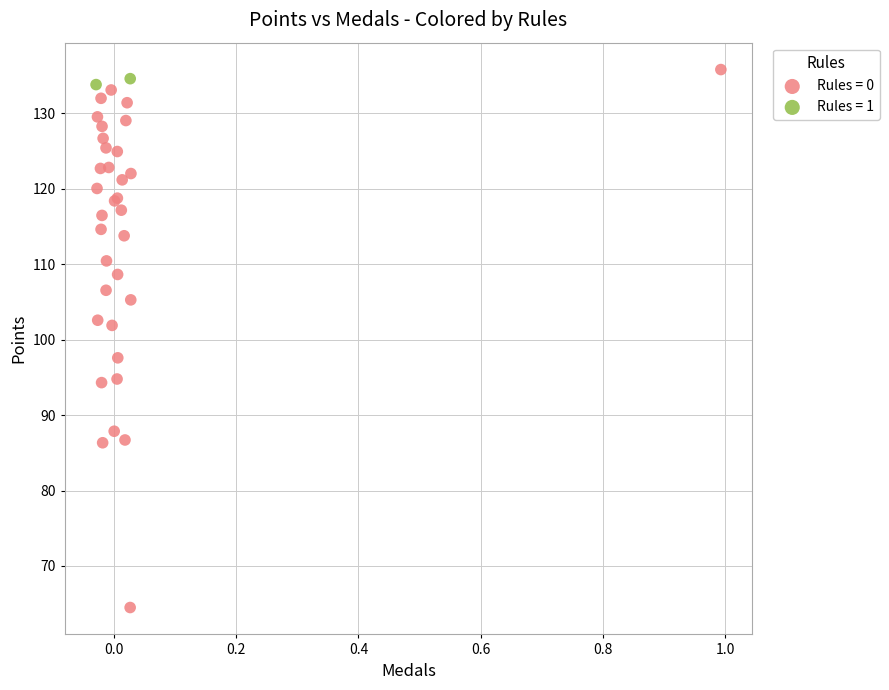

Which series reaches the maximum Y coordinate?

Rules = 0